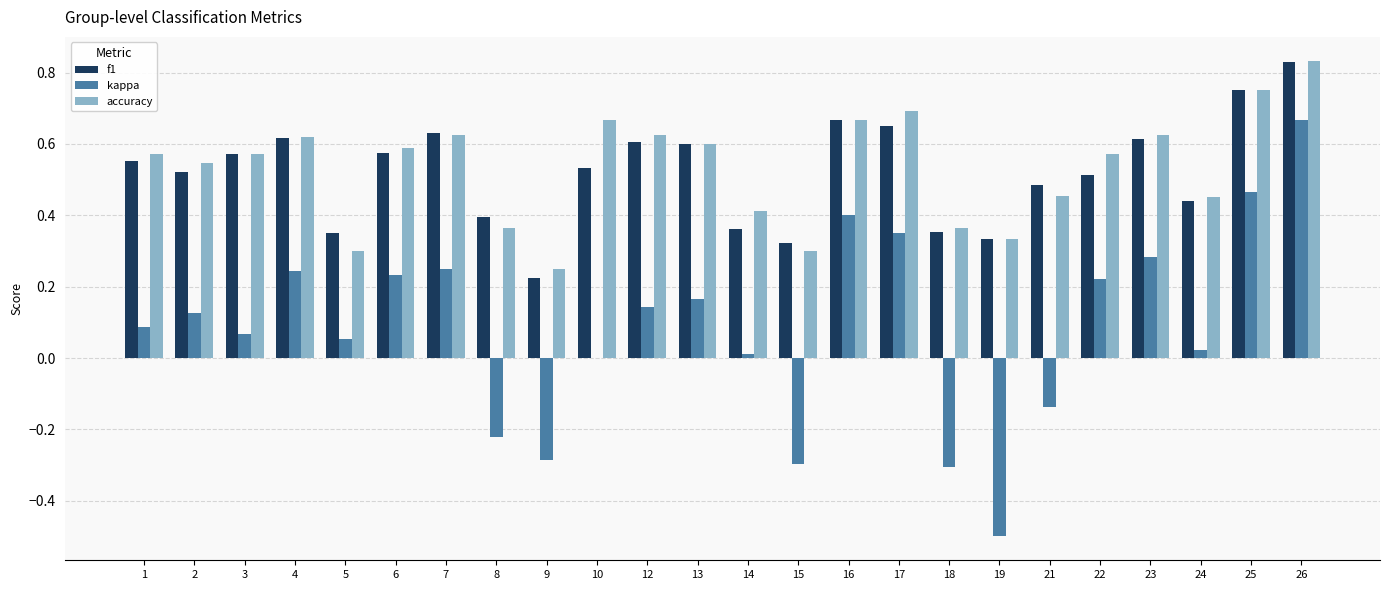

How many distinct data groups are displayed?

3